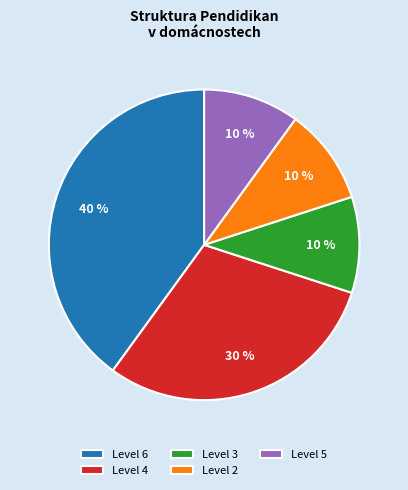

Do Level 4 and Level 2 together represent more than half of the pie?

No